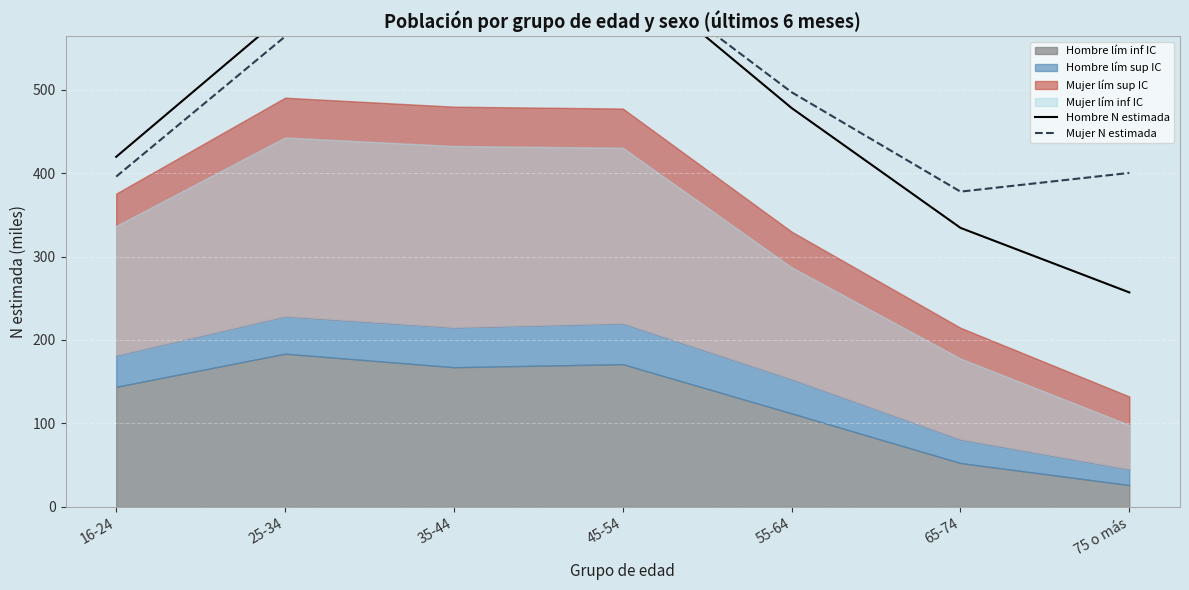

What is the difference between the maximum and minimum values in the Mujer N estimada series?

283.6